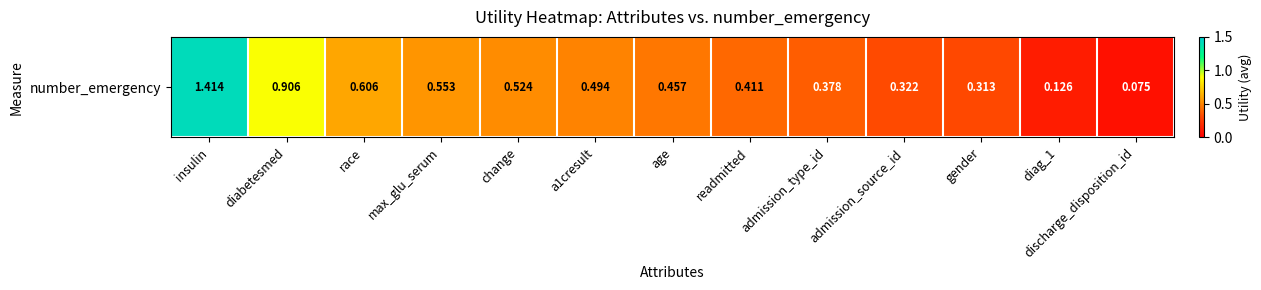

Which has a higher value, readmitted or age?

age